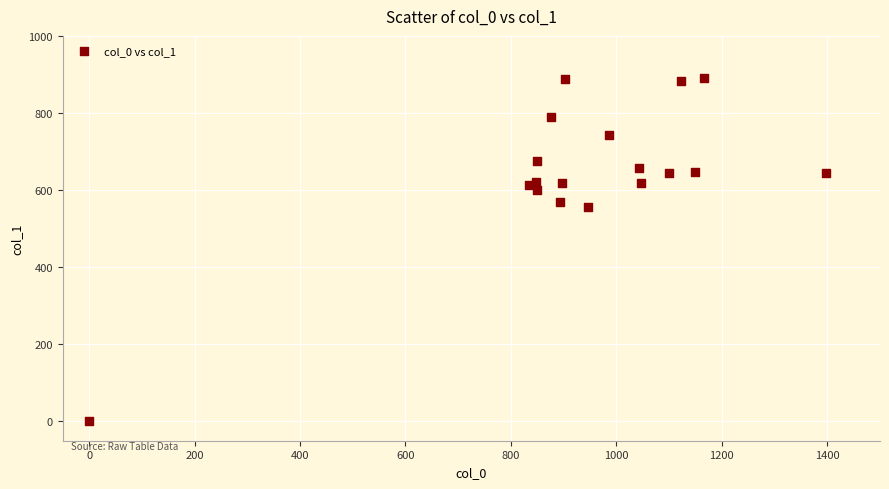

What Y value in the scatter plot is closest to 445?

556.9